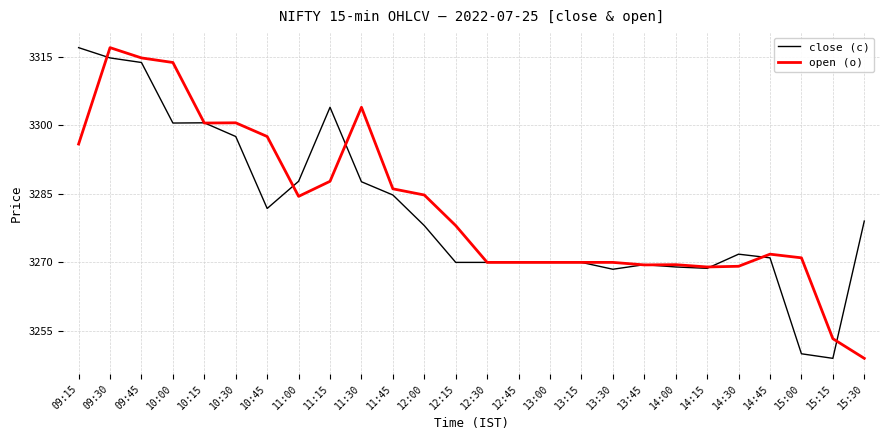

The value of close (c) at 14:45 is 5150.5. True or false?

False